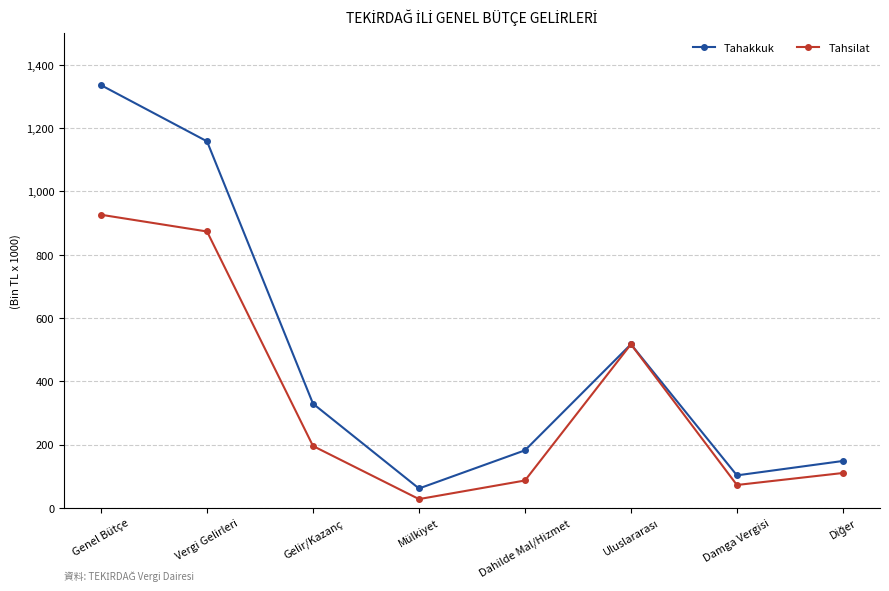

What is the difference between the second highest and minimum values in the Tahsilat series?

845694